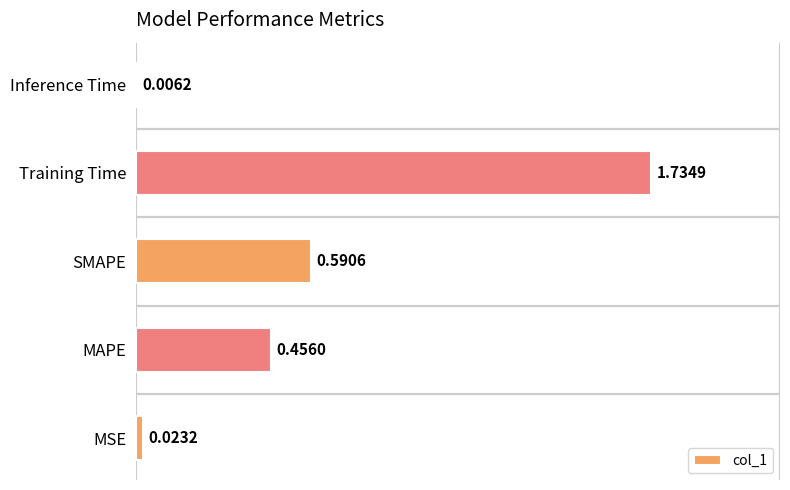

What is the sum of the values at MAPE and SMAPE?

1.0